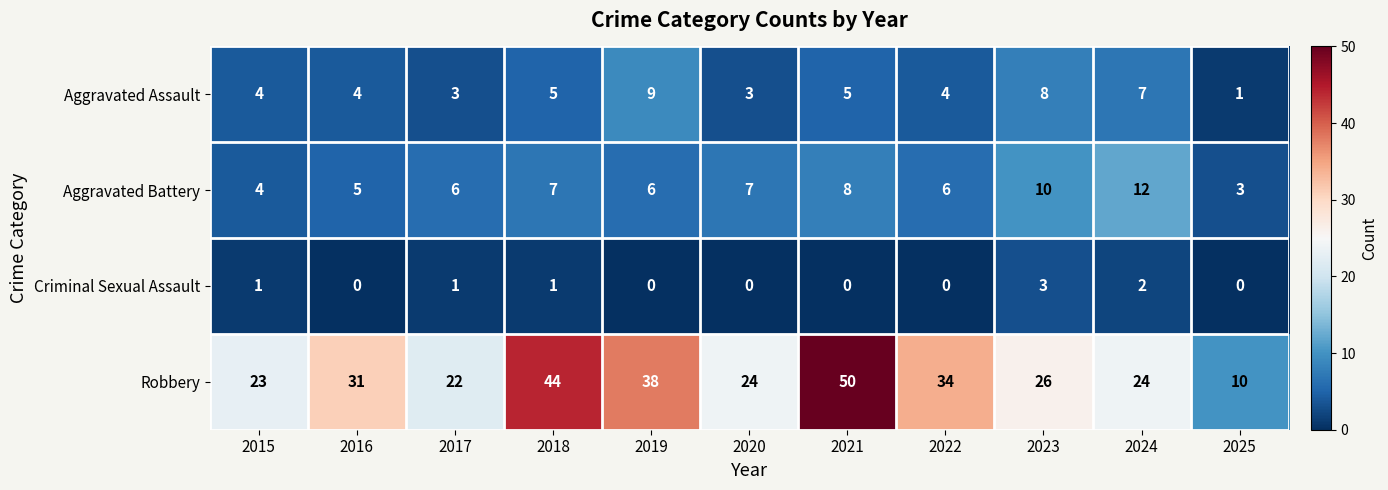

At 2021, list the series in order from largest to smallest.

Robbery, Aggravated Battery, Aggravated Assault, Criminal Sexual Assault